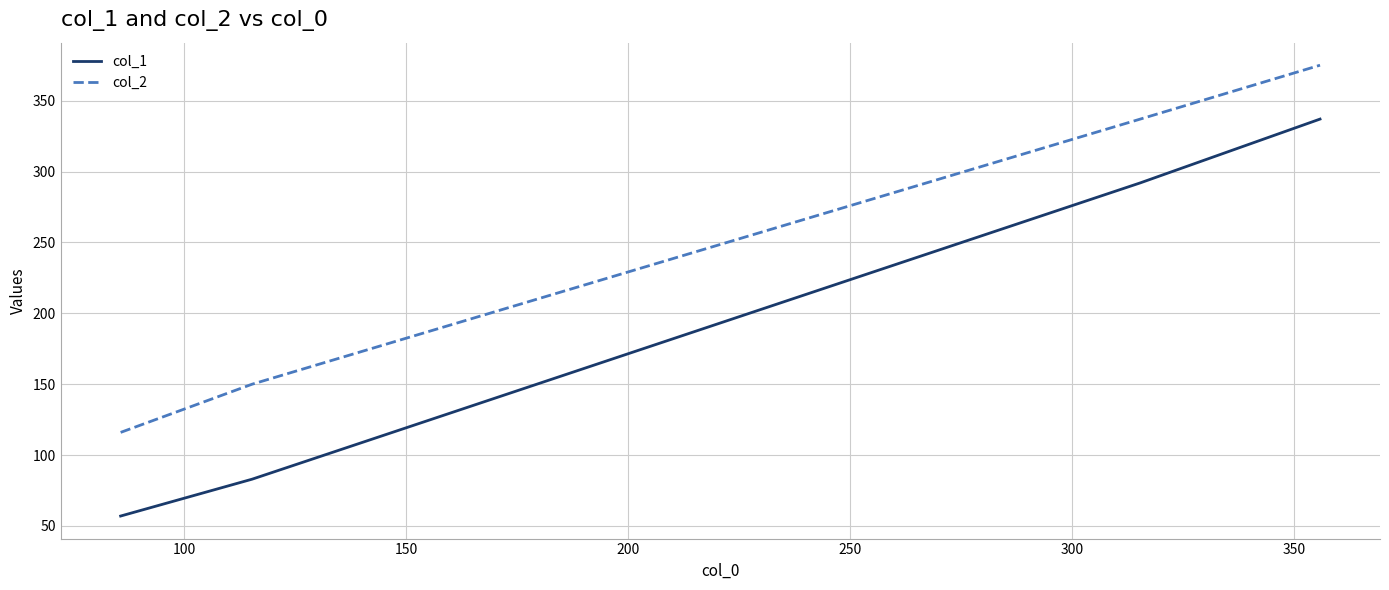

How many values in the col_1 series are below 292?

2